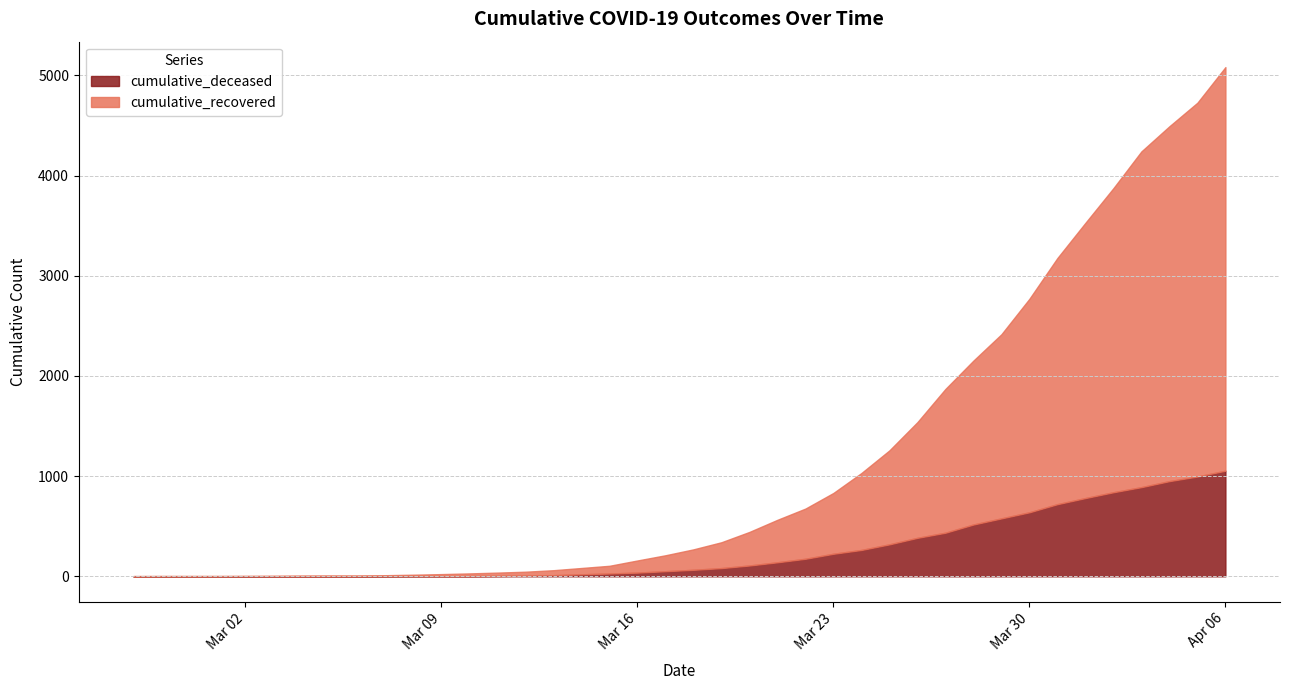

True or false: cumulative_deceased and cumulative_recovered cross at least once.

False